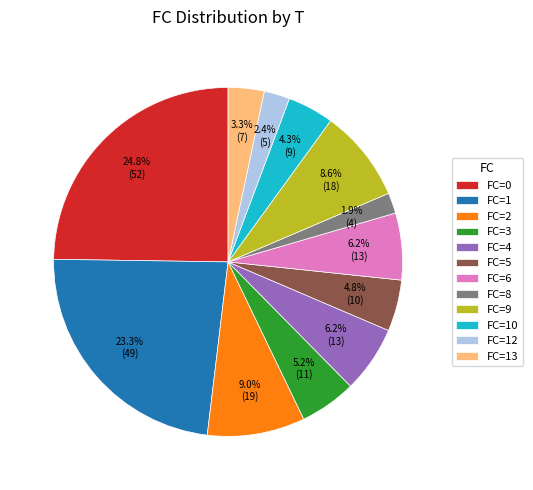

What percentage is NOT represented by FC=13?

96.7%